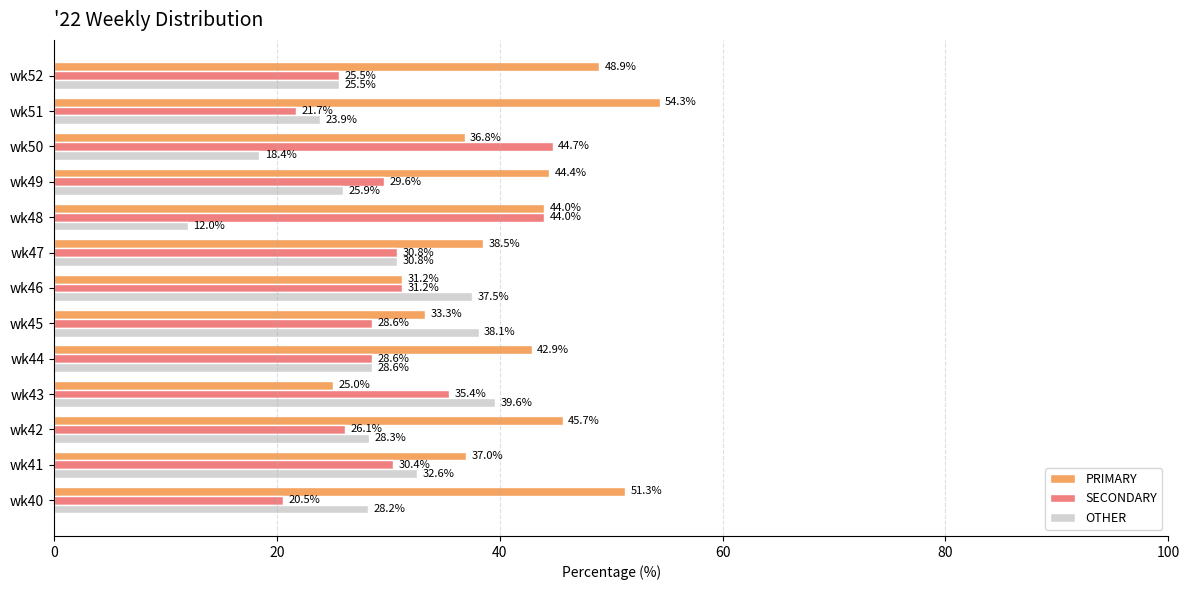

What is the difference between the maximum and minimum values in the OTHER series?

27.6